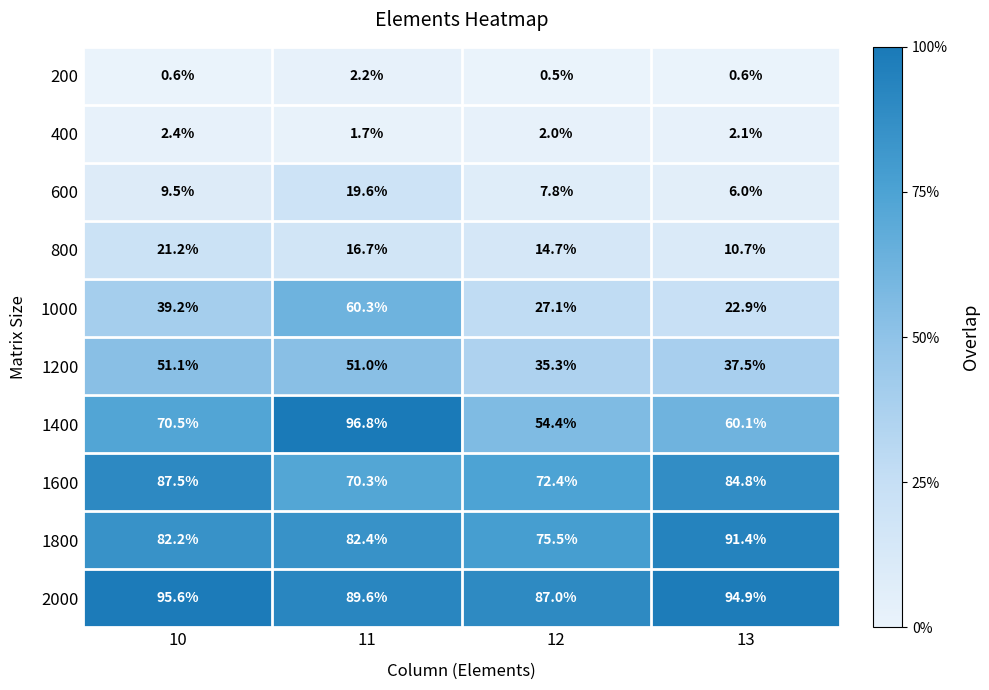

Rank the series at 12 from highest to lowest value.

2000, 1800, 1600, 1400, 1200, 1000, 800, 600, 400, 200